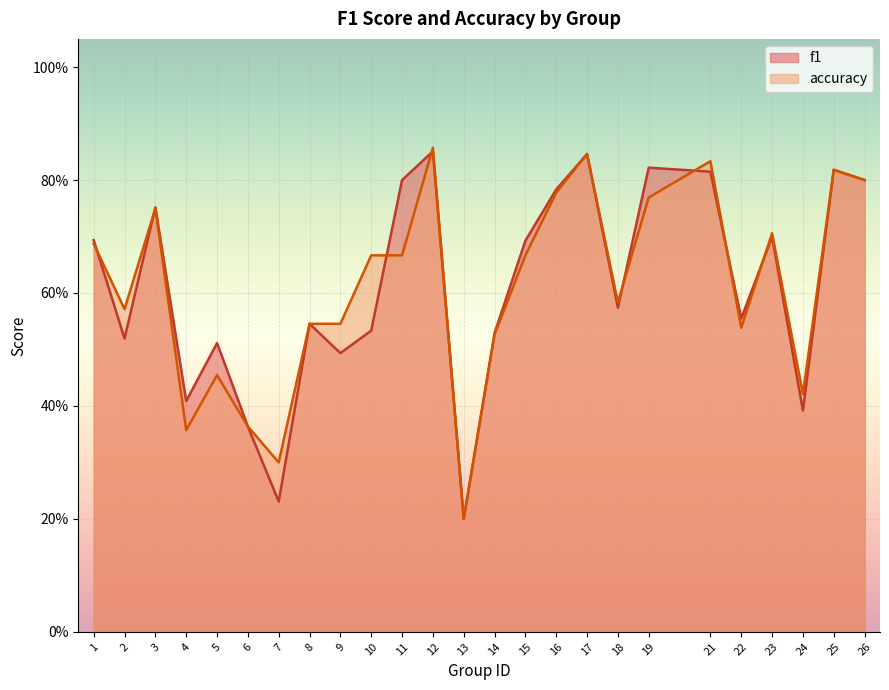

At which label does accuracy reach its minimum?

13